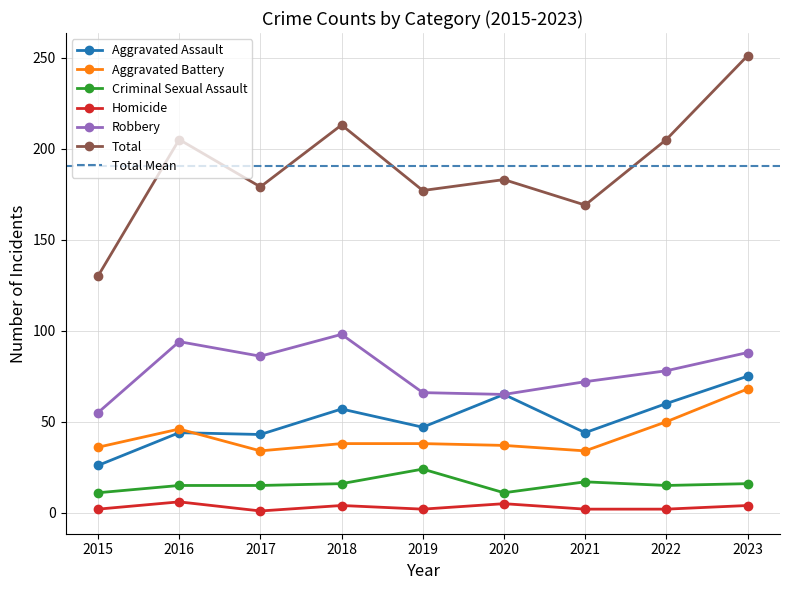

Where is Aggravated Battery nearest to the value 51?

2022